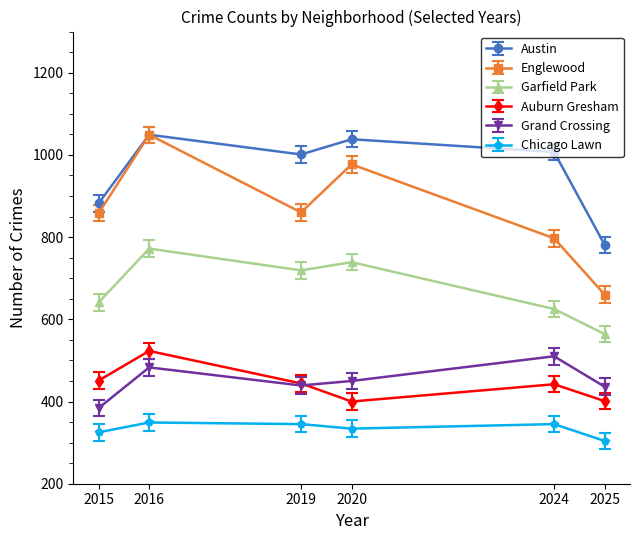

What is the difference between the maximum and minimum values in the Garfield Park series?

208